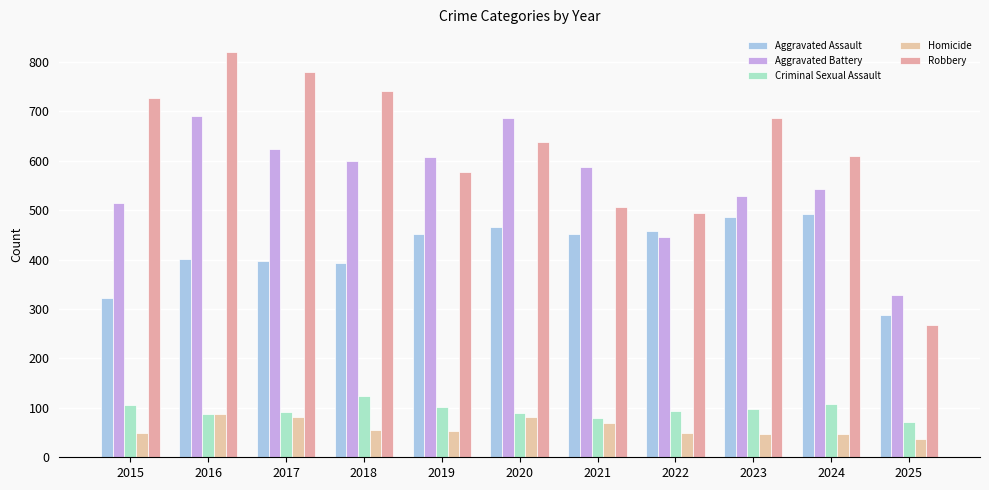

Which category has the lowest value in the Robbery series?

2025